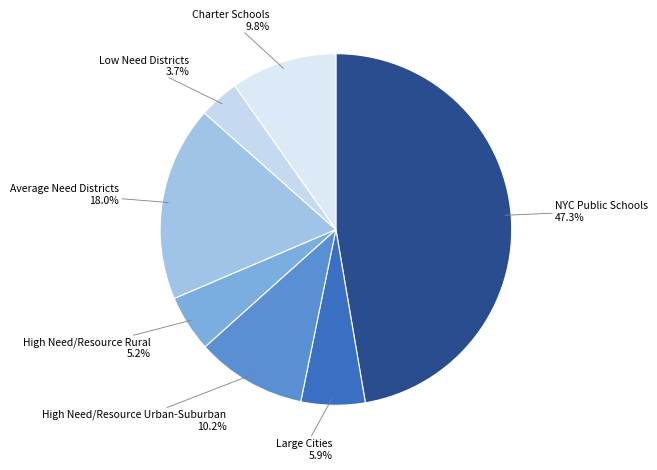

Which has a higher value, High Need/Resource Rural or Charter Schools?

Charter Schools